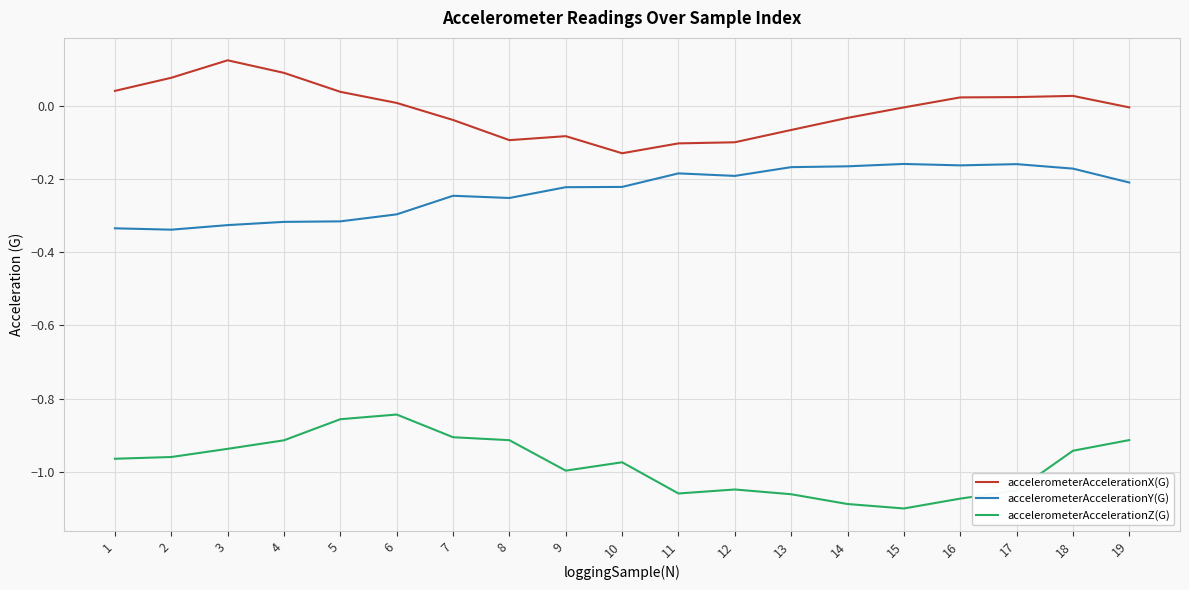

What is the spread (max minus min) of values at 16?

1.1